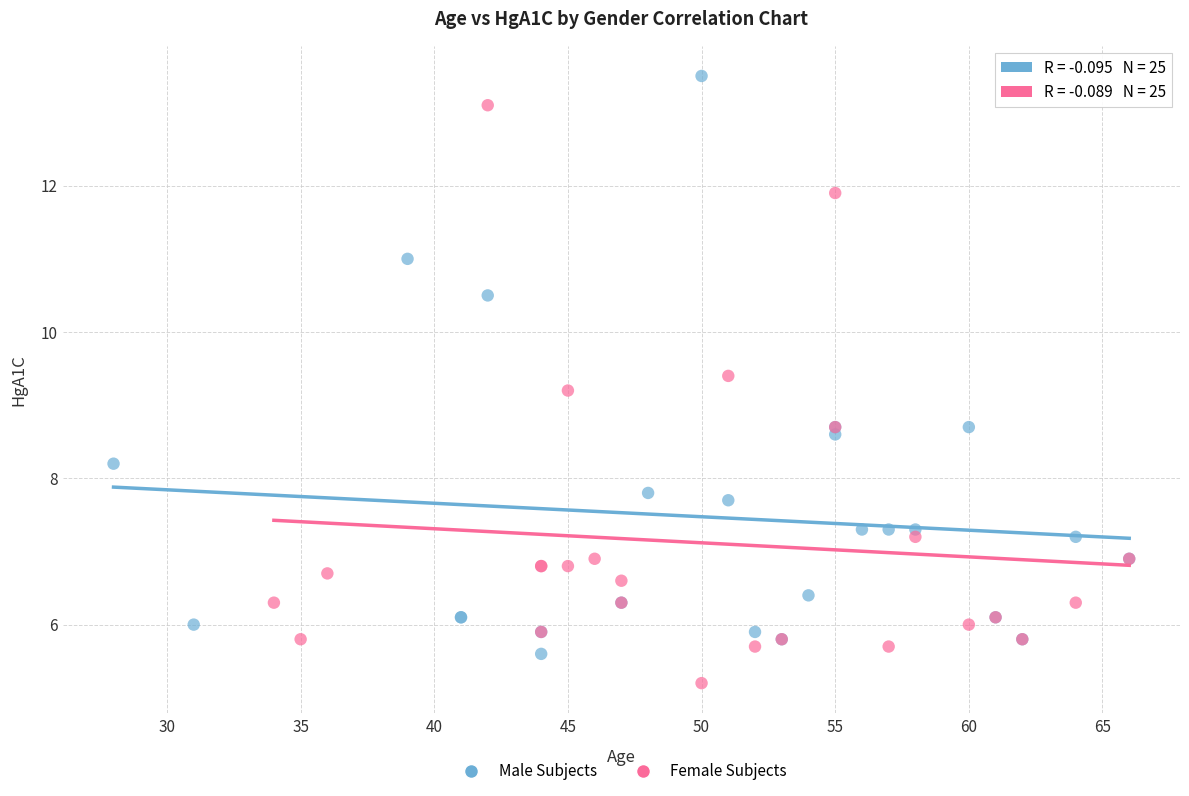

Which series contains the lowest Y value?

Female Subjects